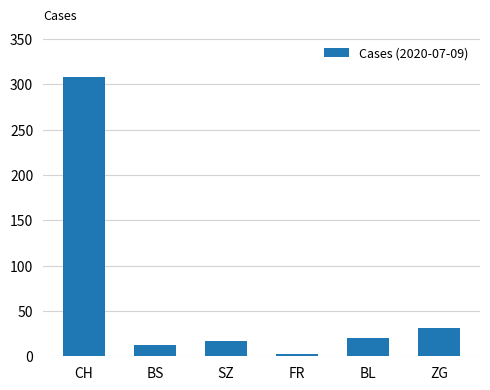

How many data points are less than 20?

3